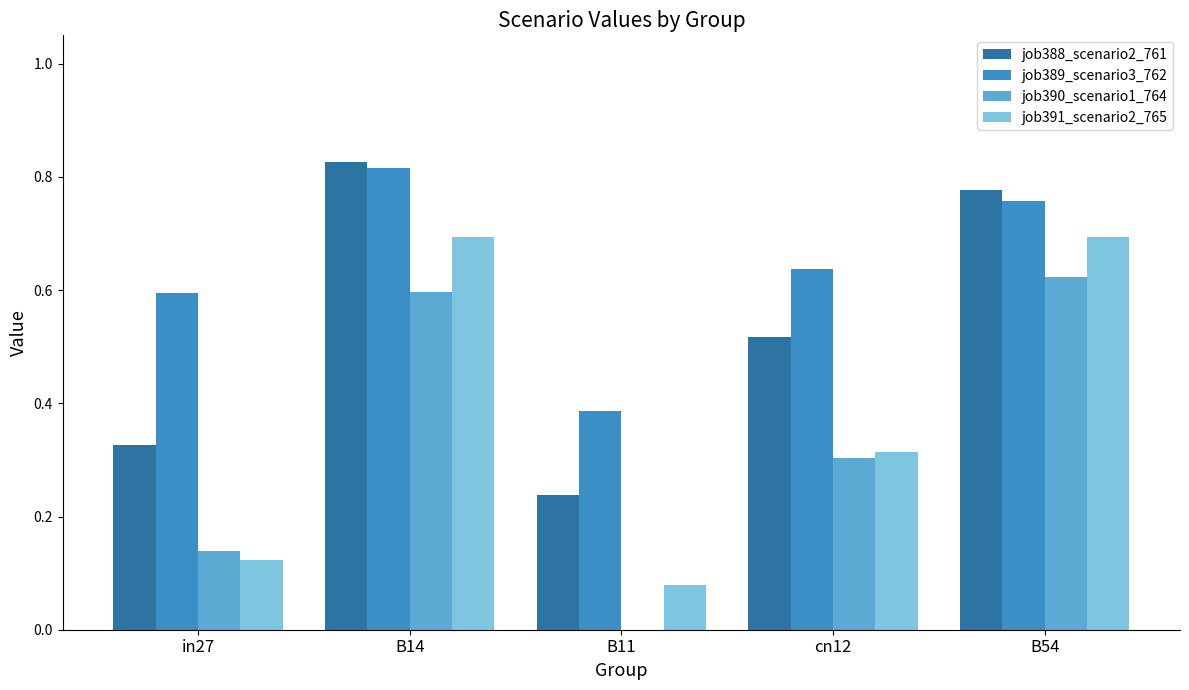

What is the sum of the job388_scenario2_761 values at cn12 and B14?

1.3